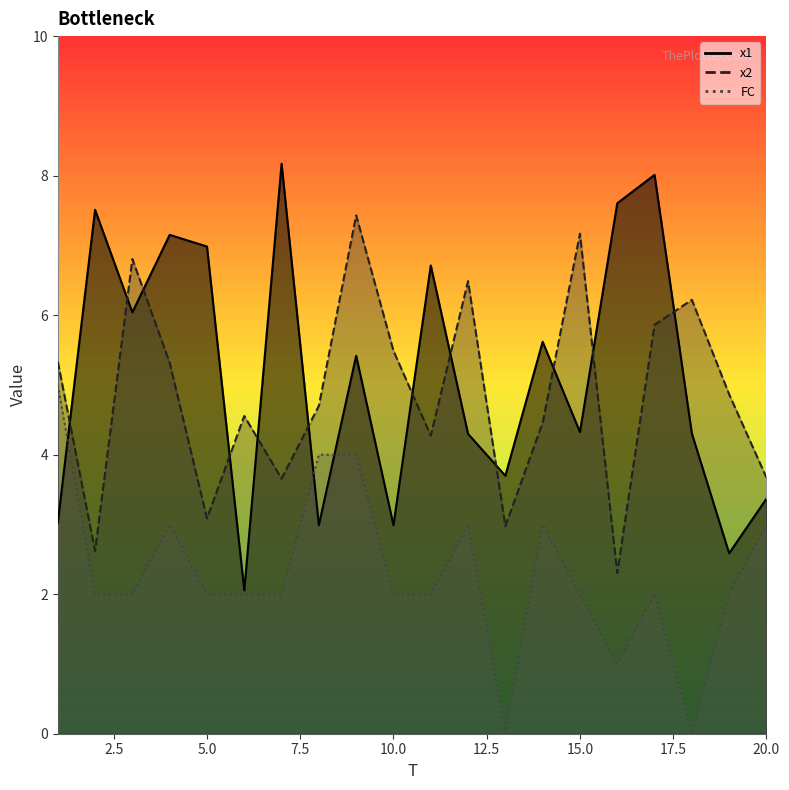

At how many categories does at least one series exceed 4?

18